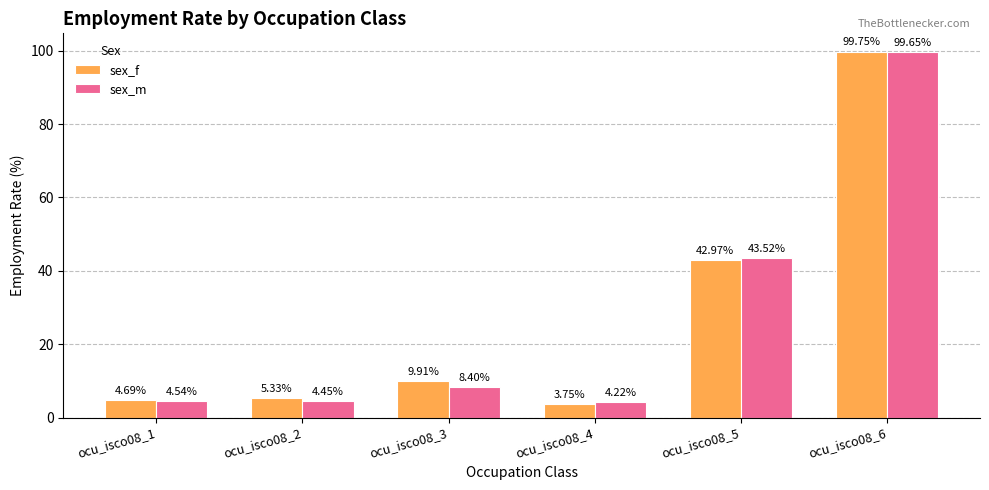

Rank the series by their average value, from highest to lowest.

sex_f, sex_m